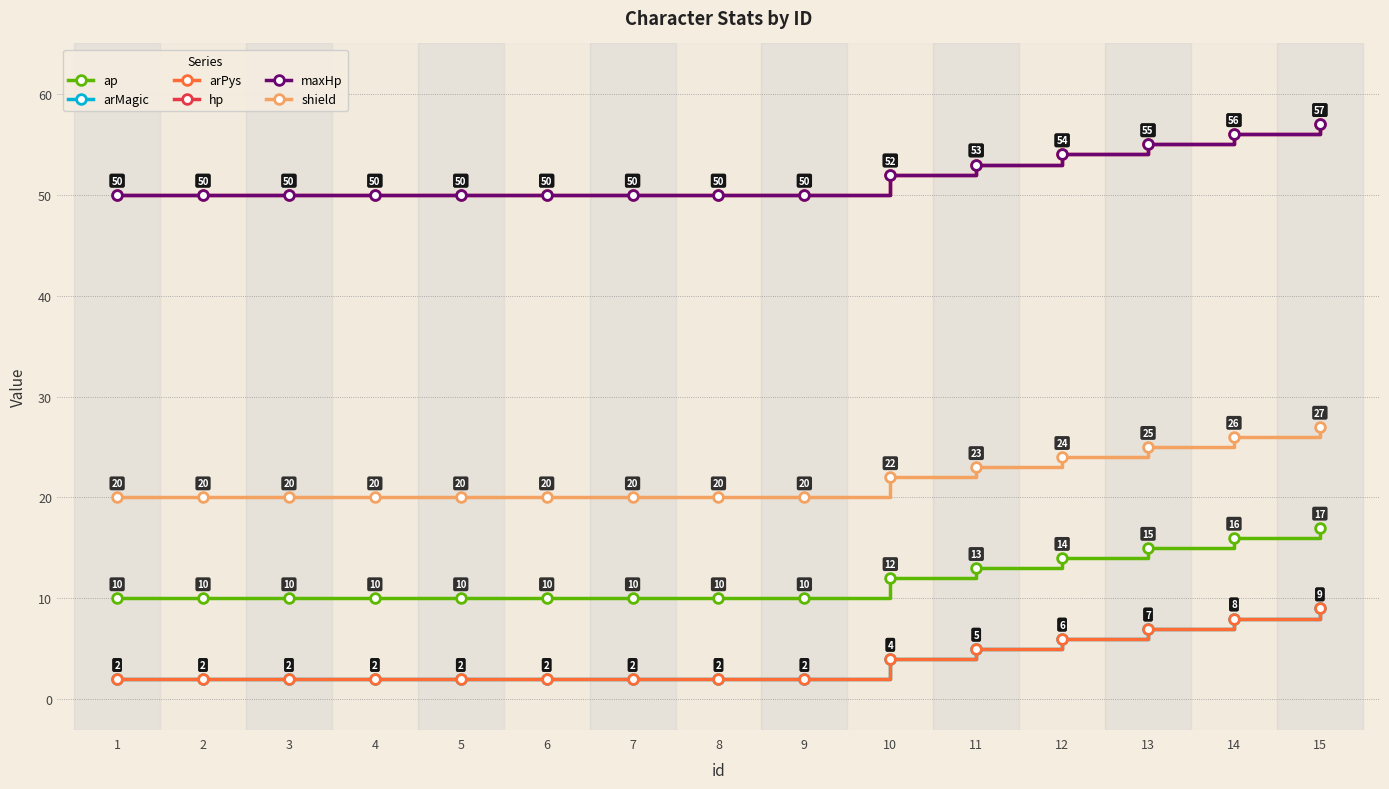

Does the chart have visible grid lines?

Yes